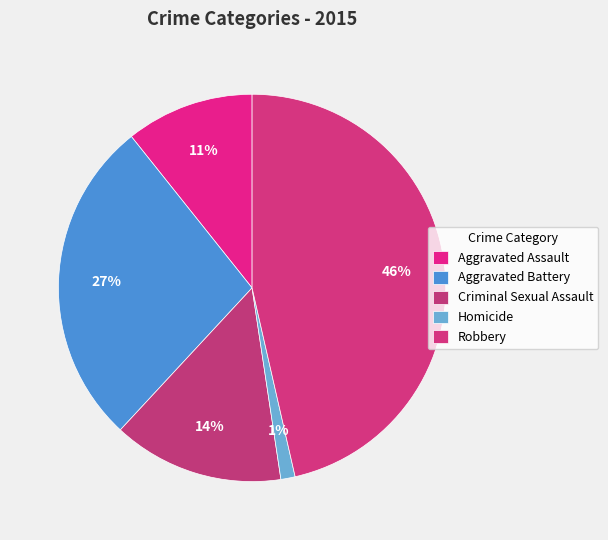

Count the number of slices in the pie.

5